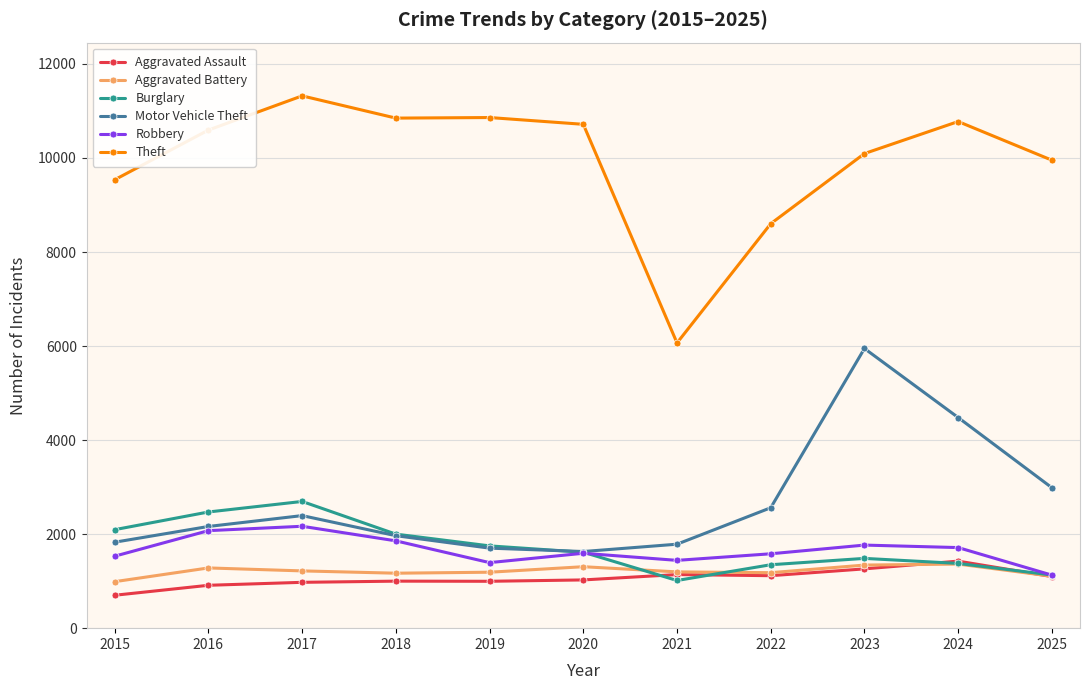

Count the number of data series in this chart.

6